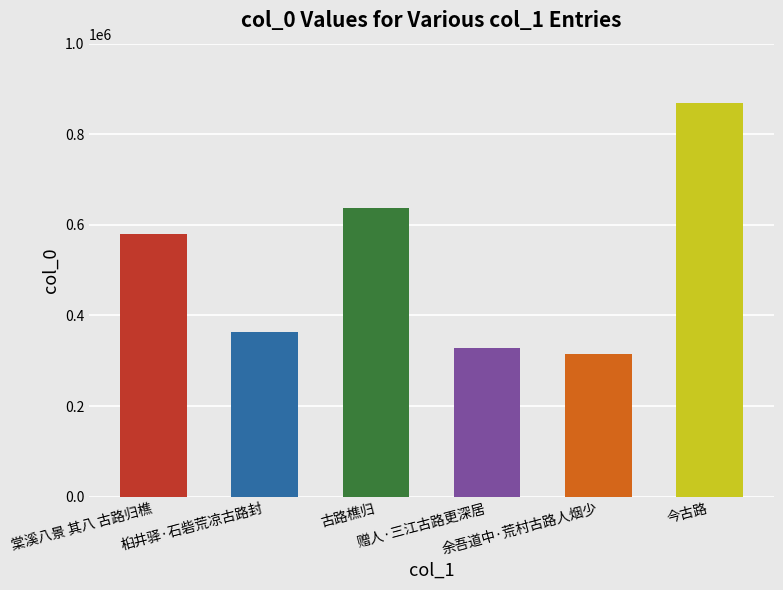

Reading left to right, transcribe all the data shown in this chart.

棠溪八景 其八 古路归樵=579079	桕井驿·石砦荒凉古路封=362612	古路樵归=637095	赠人·三江古路更深居=328658	余吾道中·荒村古路人烟少=315573	今古路=869938